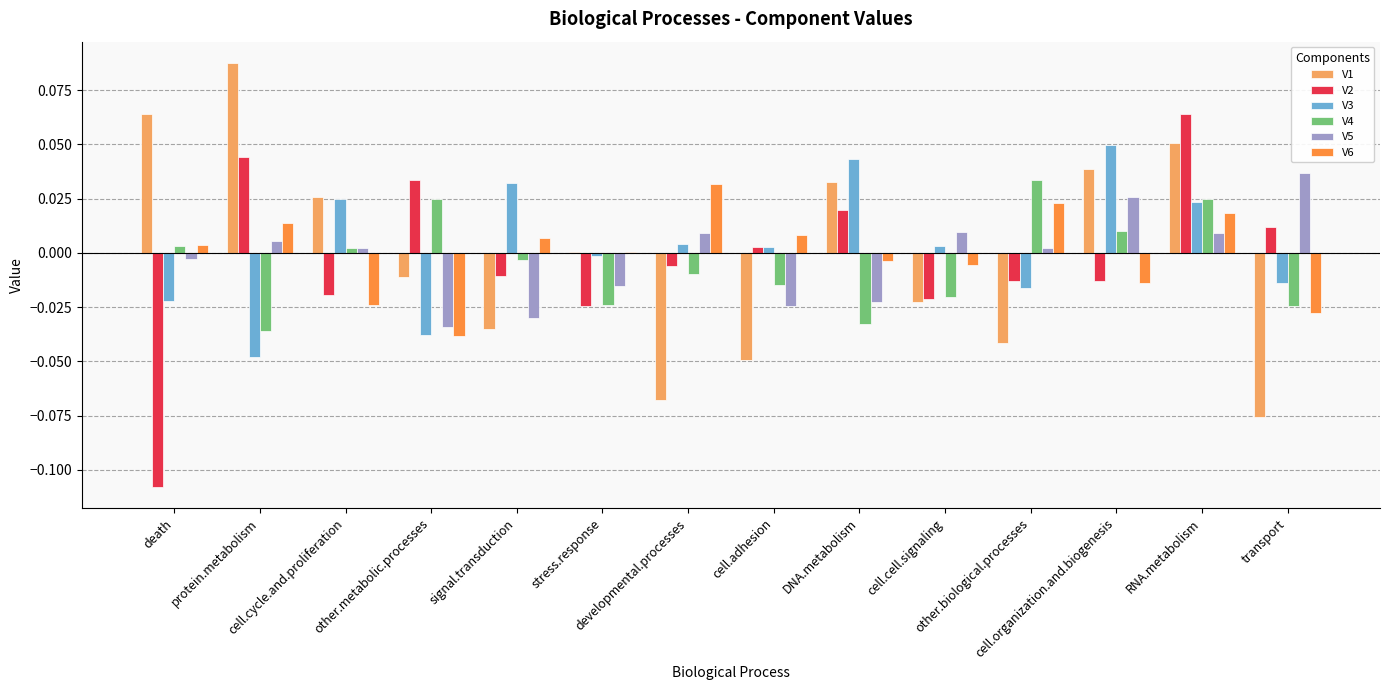

List the series in order of their peak value, lowest first.

V6, V4, V5, V3, V2, V1